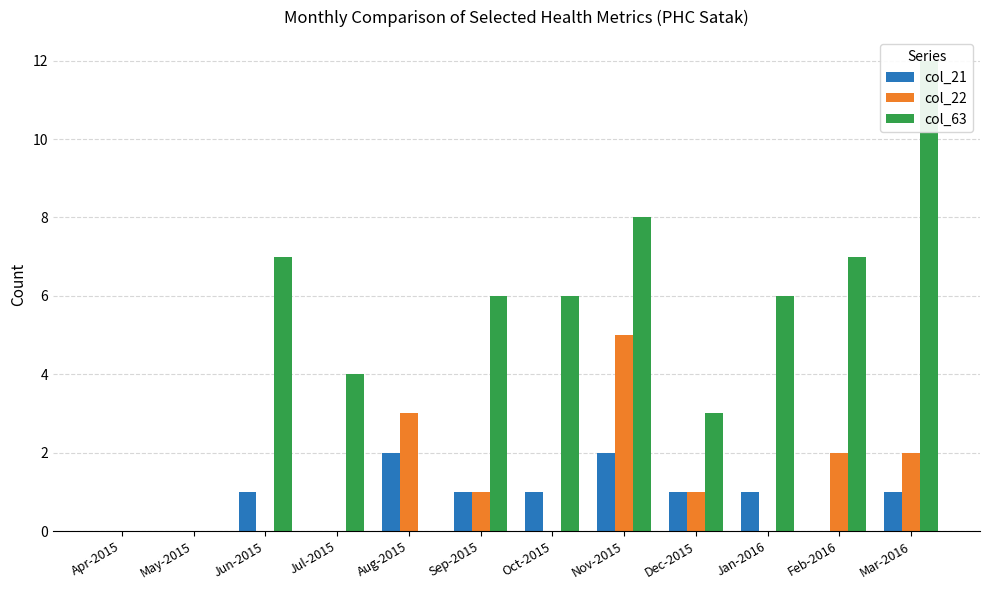

How many values in col_22 are above zero?

6